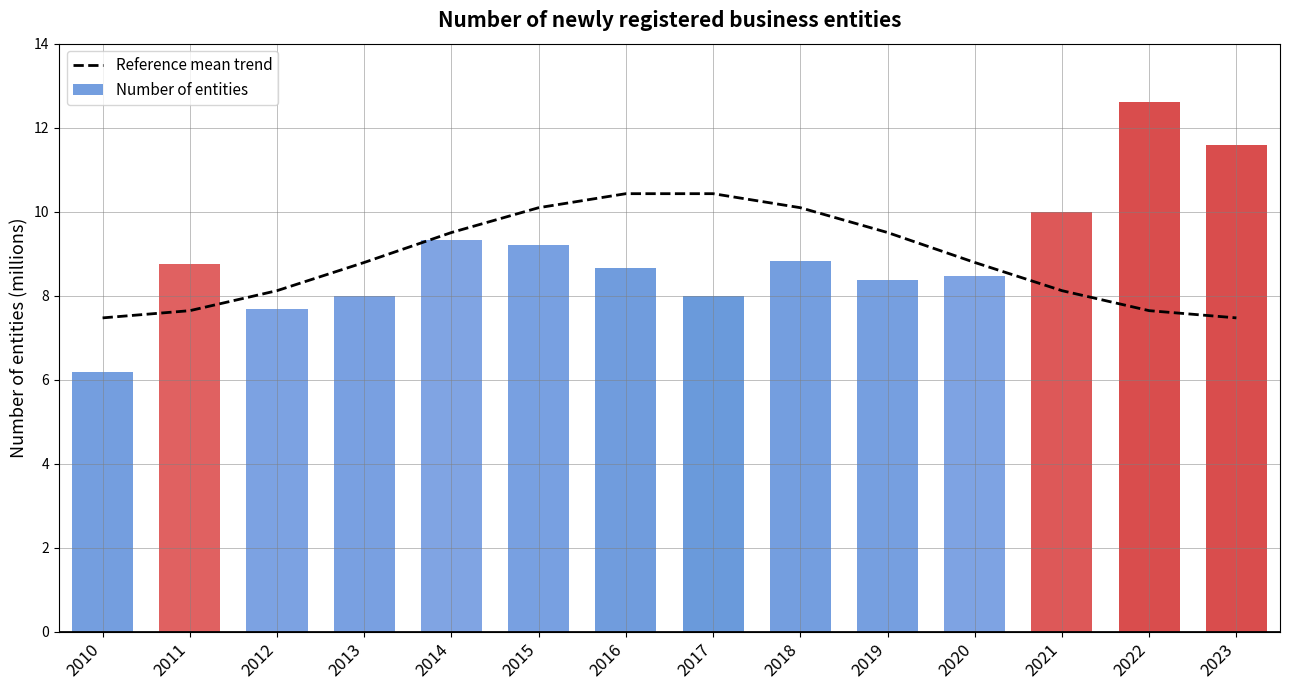

Is the value of Number of entities at 2020 greater than the value of Reference mean trend at 2022?

Yes